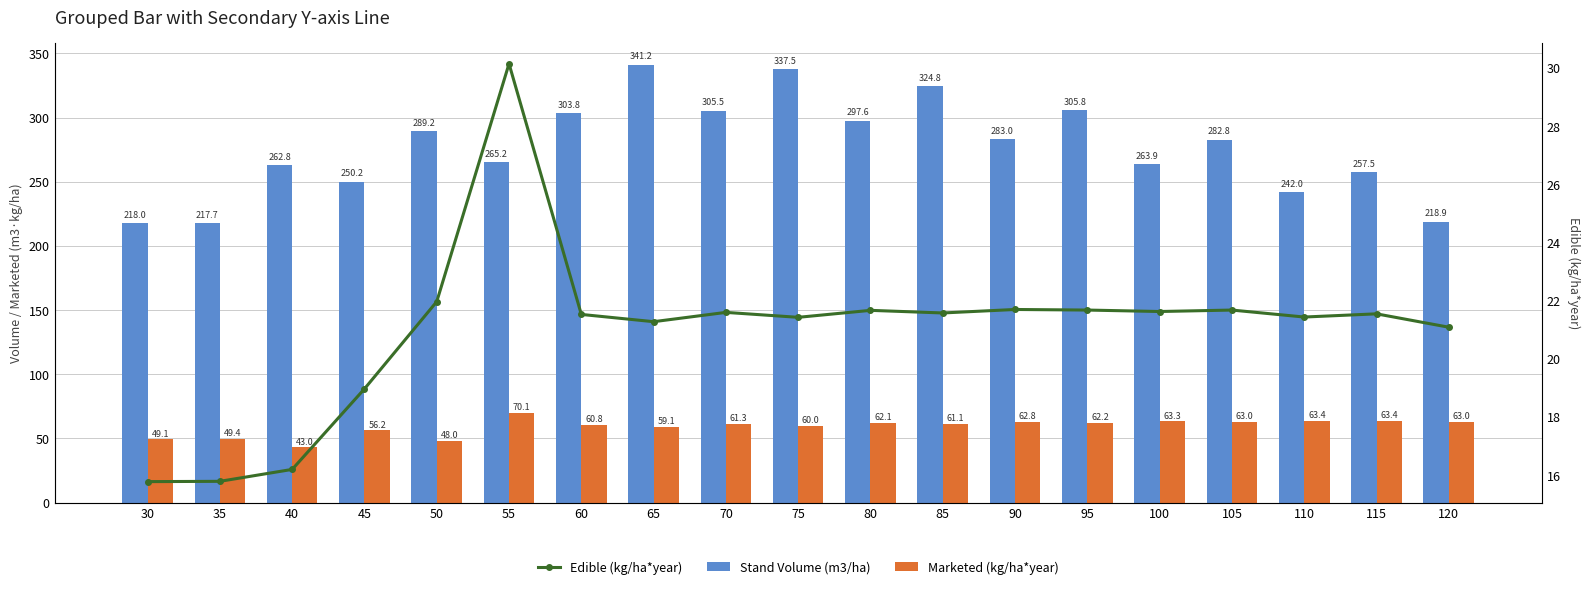

What is the total value across all series at 45?

325.4